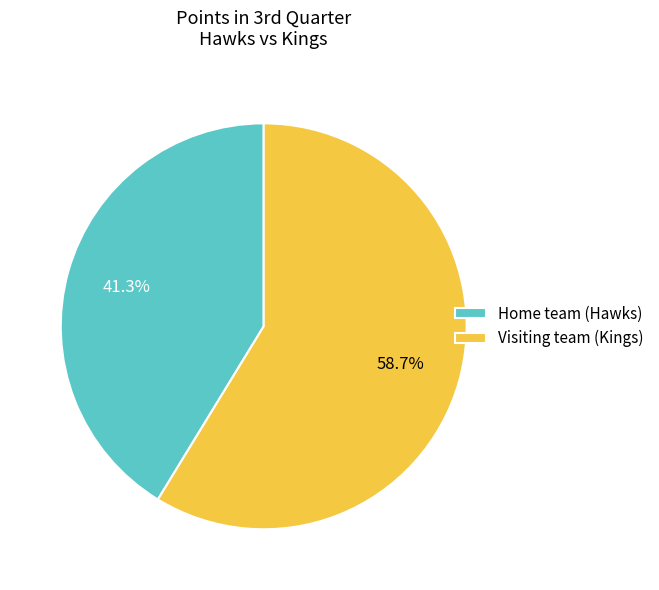

What is the largest slice in the pie chart?

Visiting team (Kings)